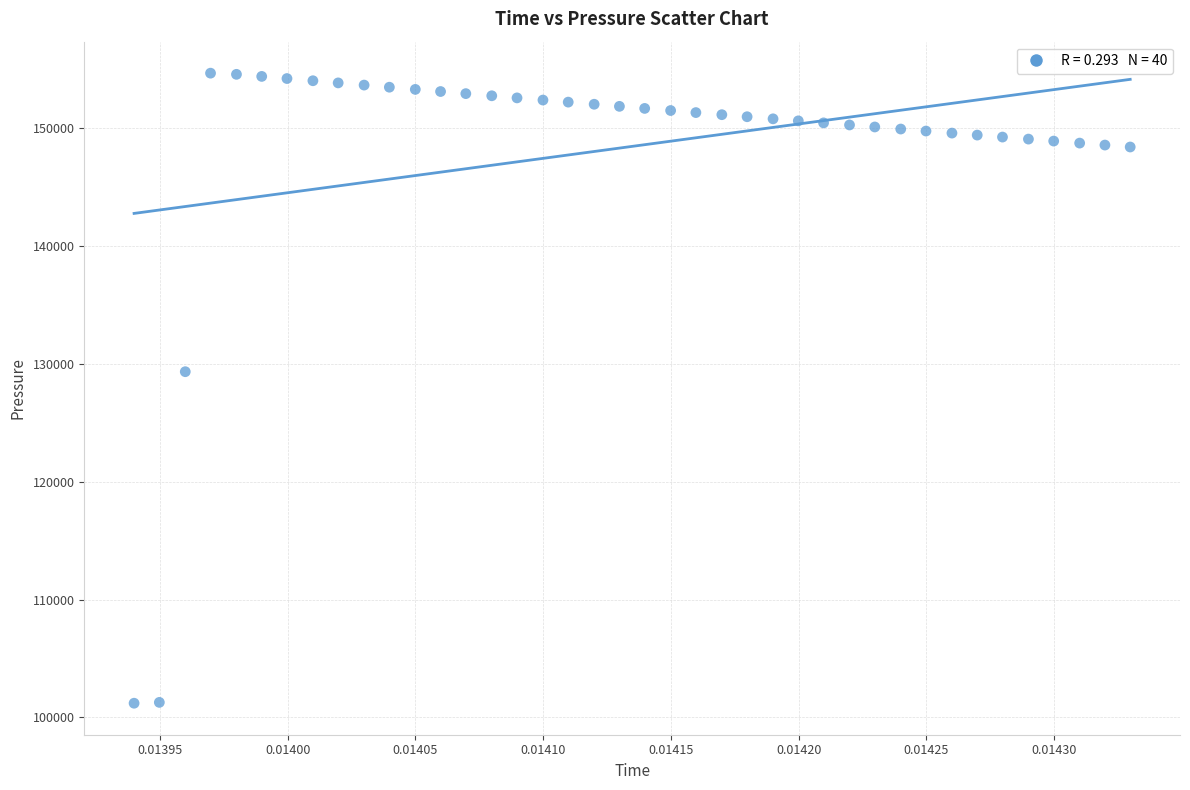

What Y value in the scatter plot is closest to 127928?

129328.0